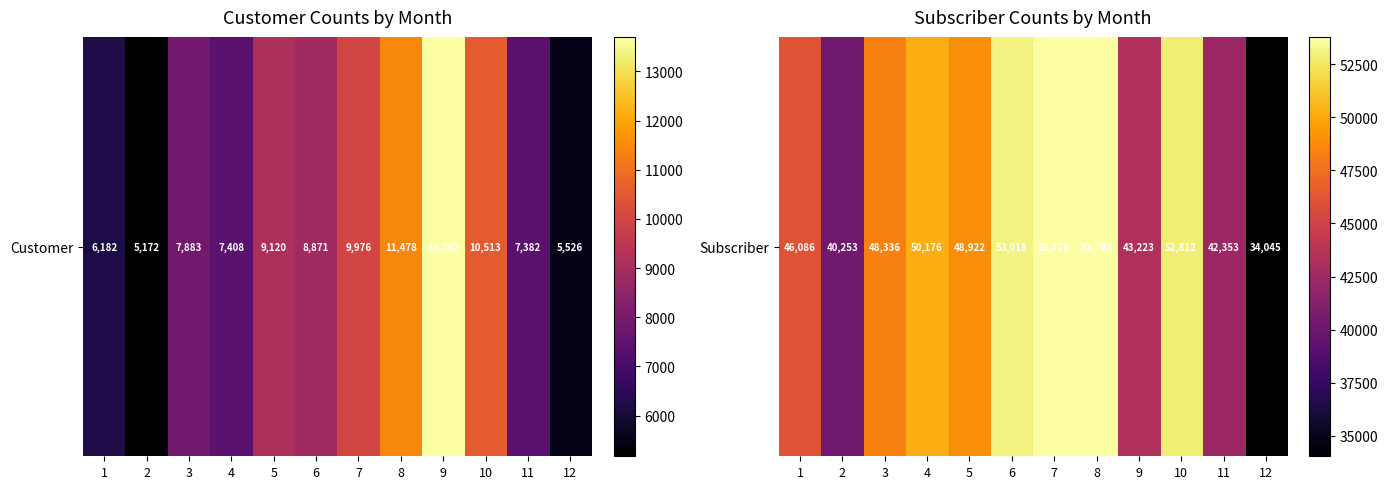

What is the difference between the values at 3 and 7?

5443